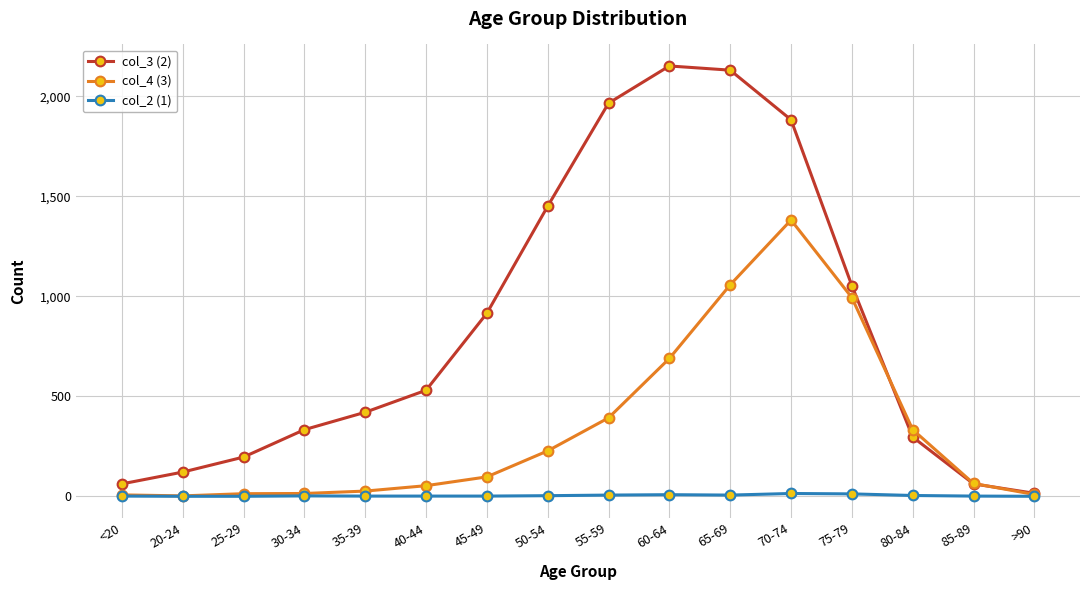

List the series in order of their overall mean, lowest first.

col_2 (1), col_4 (3), col_3 (2)